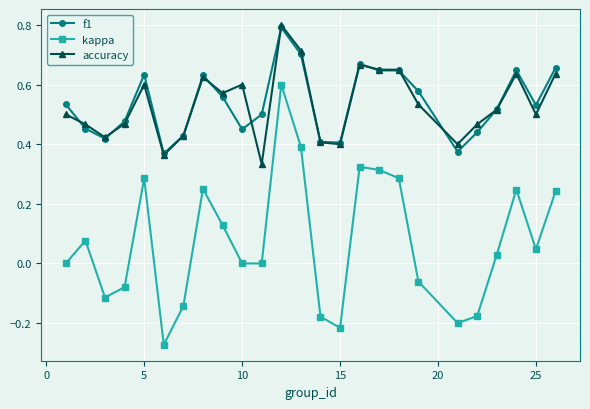

What is the maximum value for f1?

0.8